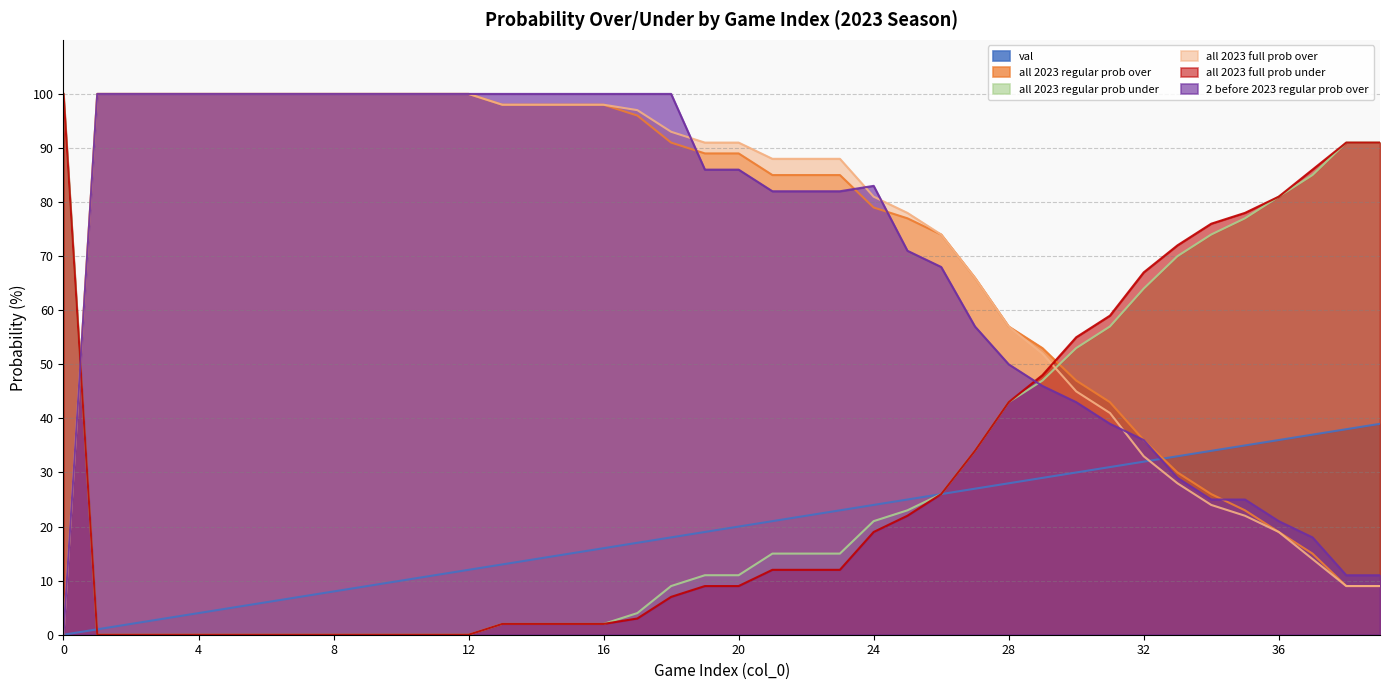

True or false: 2 before 2023 regular prob over has a value of 0 at 0.

True